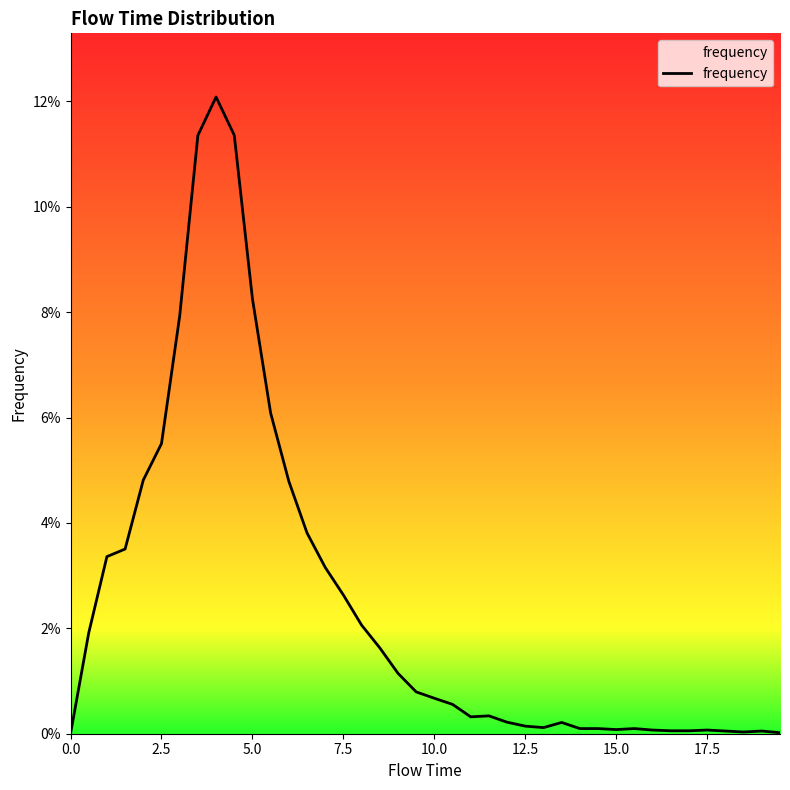

Does the chart have visible grid lines?

No